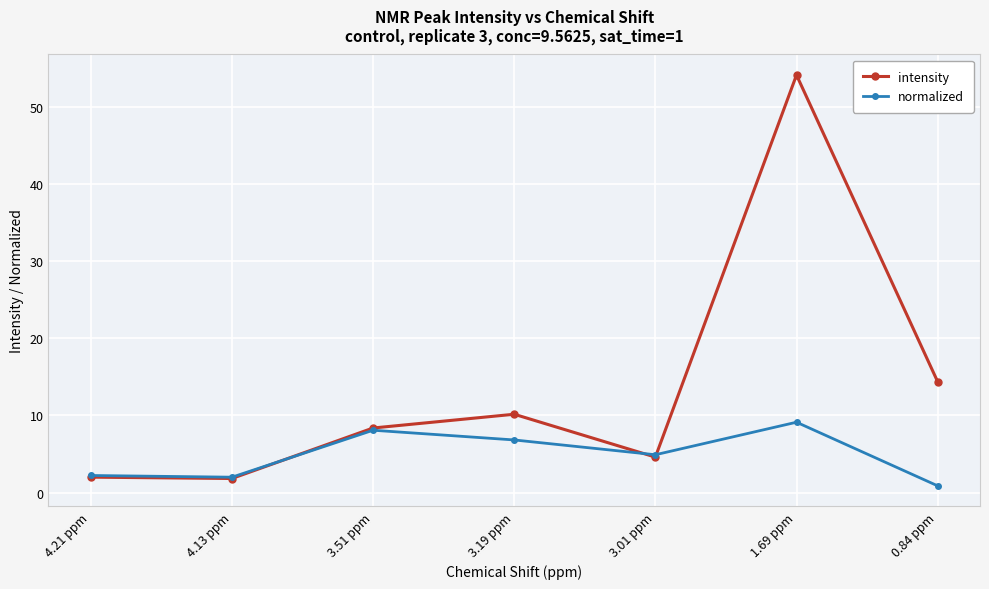

Rank the series by their maximum value, from lowest to highest.

normalized, intensity